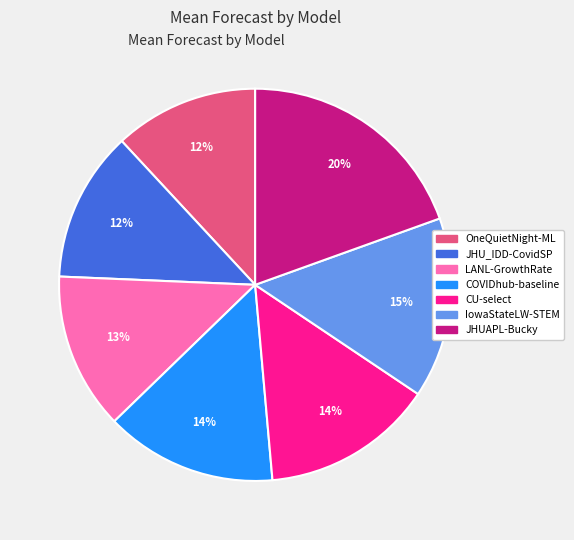

What percentage is the JHU_IDD-CovidSP slice, to the nearest percent?

12%